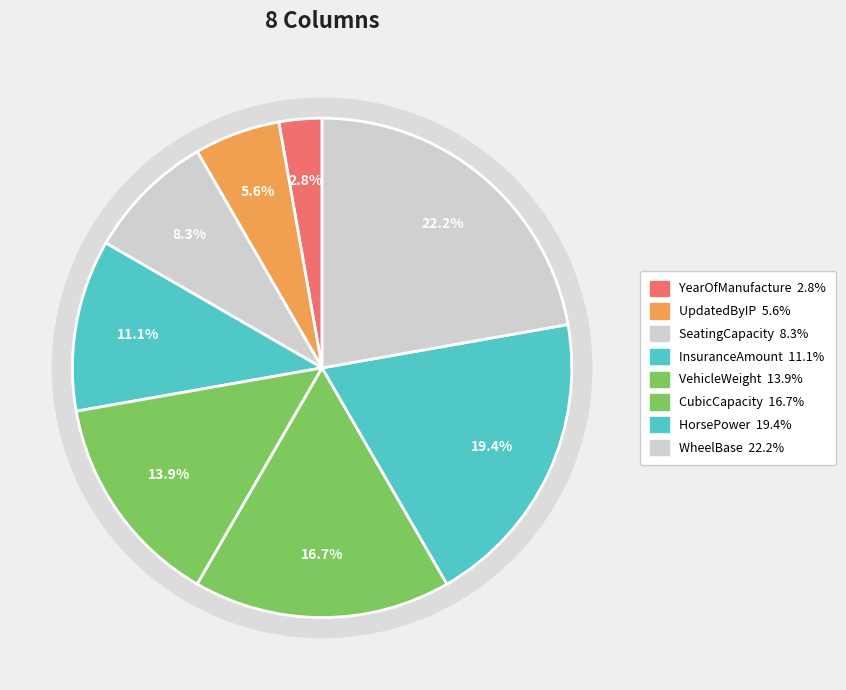

Count the number of slices in the pie.

8